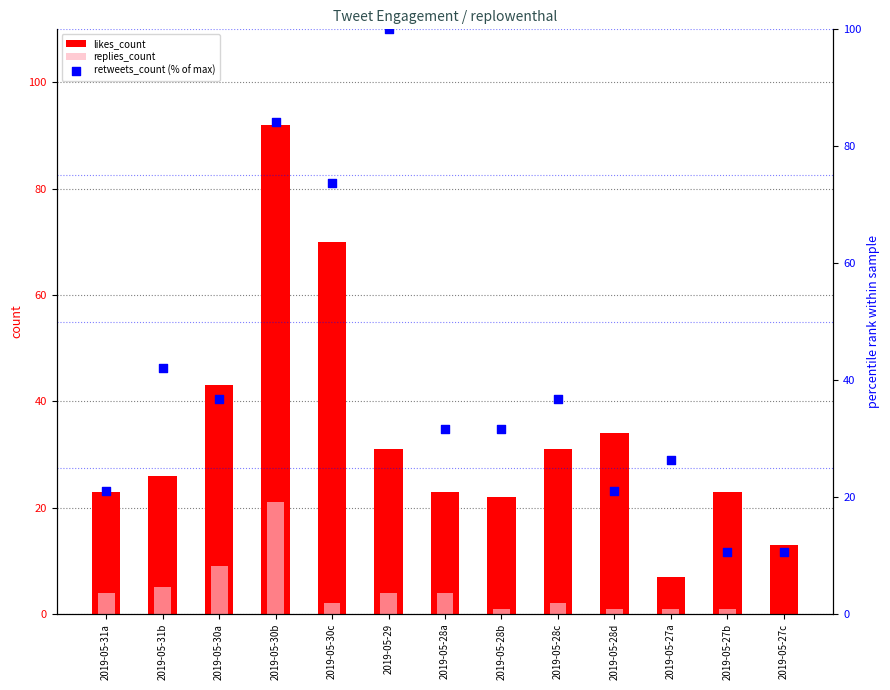

Is the value of retweets_count (% of max) at 2019-05-28d greater than the value of likes_count at 2019-05-27c?

Yes